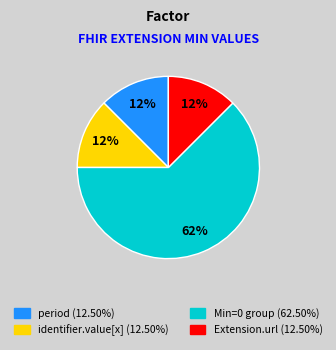

Is there a majority slice in this chart?

Yes